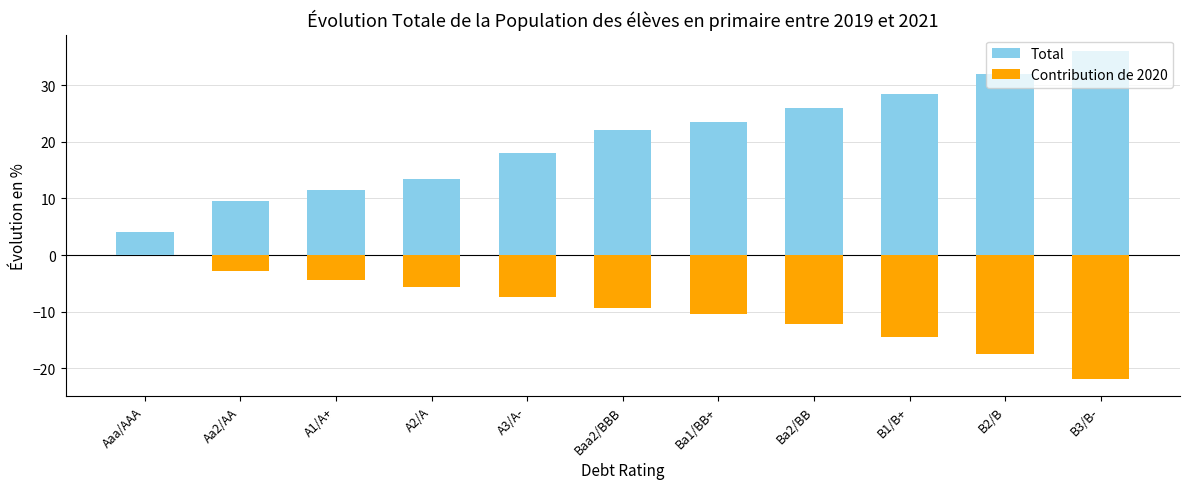

What is the average value of the Contribution de 2020 series?

-9.7